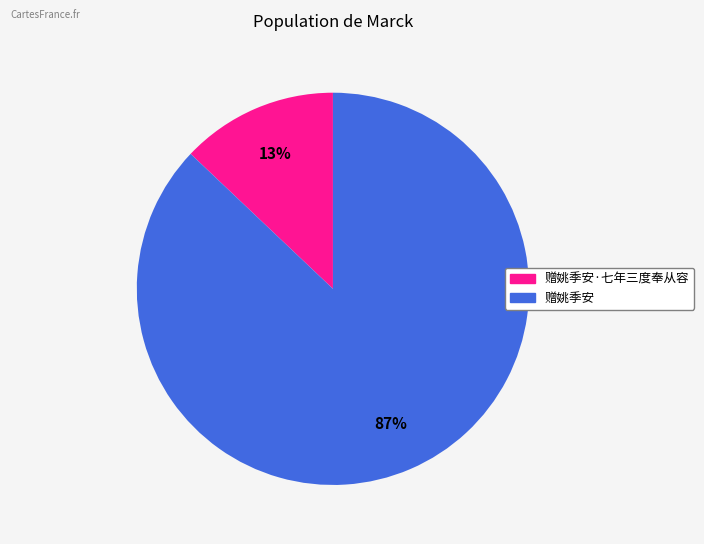

How many slices are in this pie chart?

2